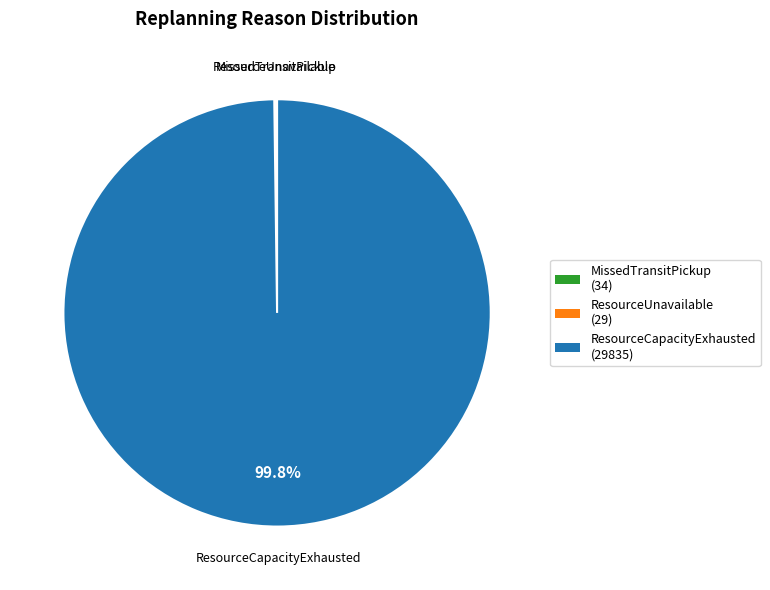

Does any single category account for the majority?

Yes